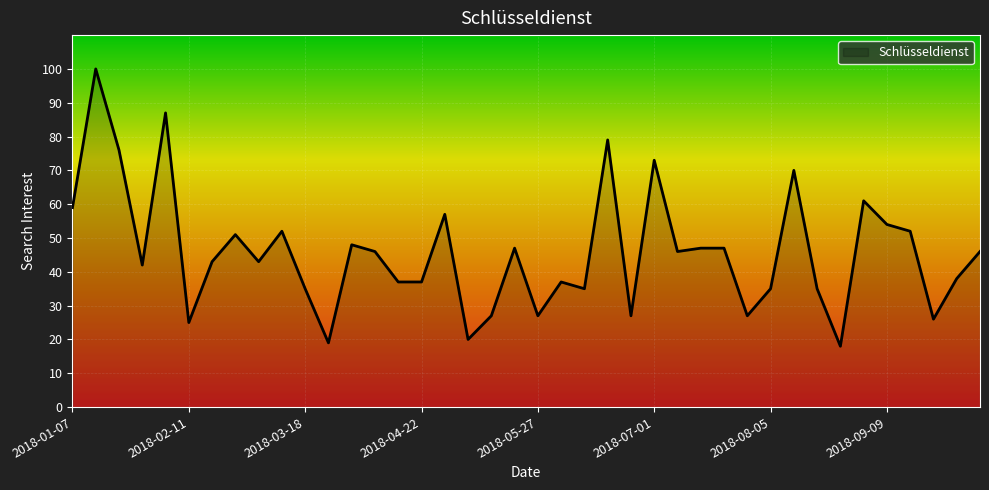

What is the minimum value shown in the chart?

18